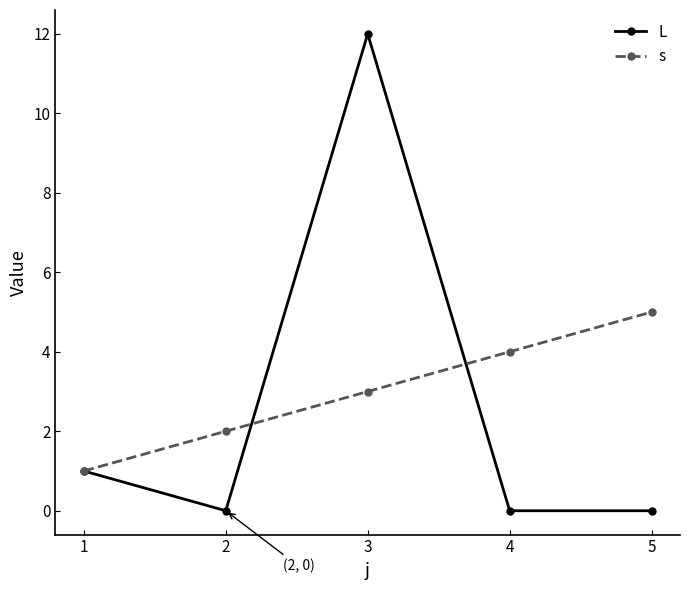

How many lines are shown in the chart?

2